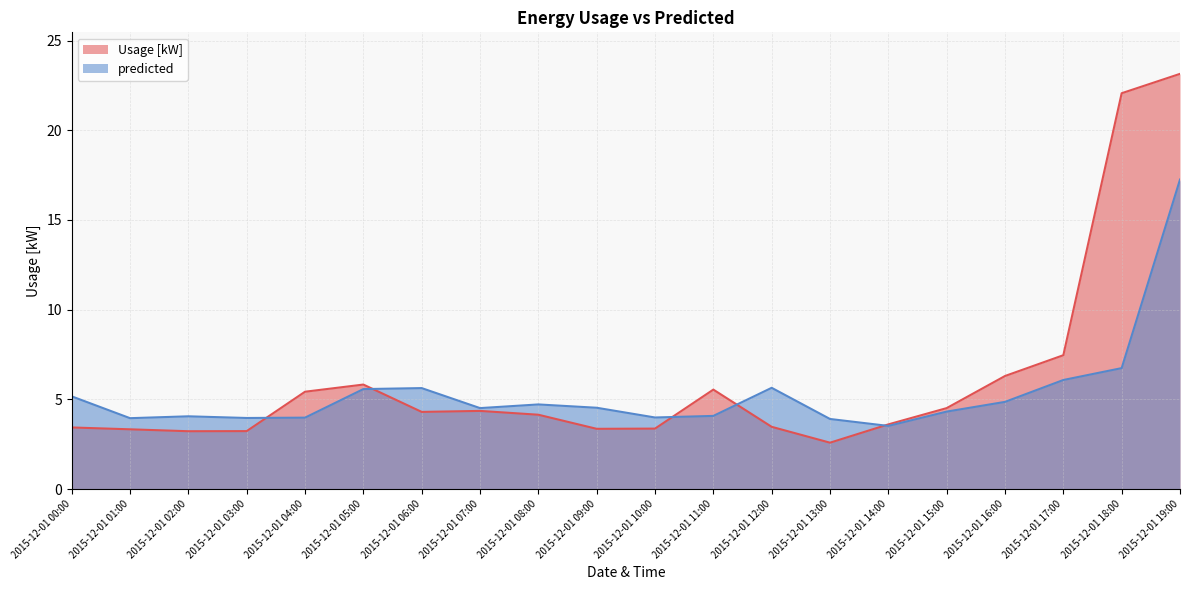

What are all the series names shown in the legend?

Usage [kW], predicted